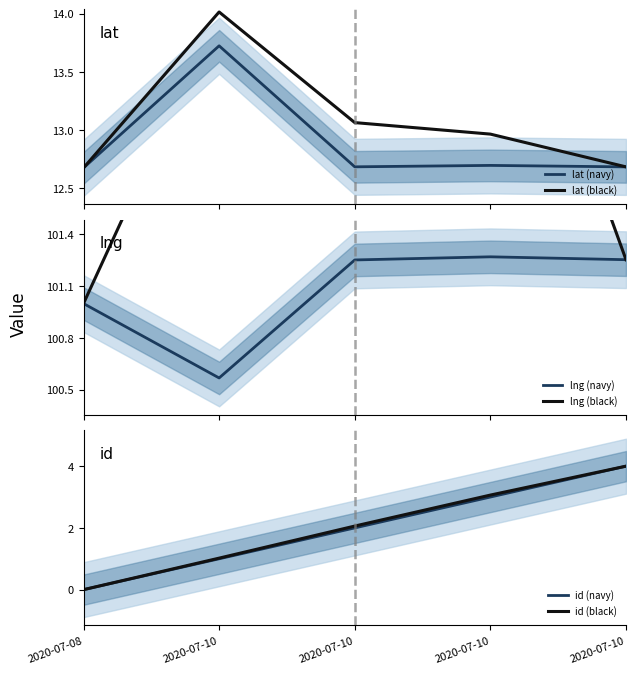

True or false: id (black) and lng (navy) intersect in this chart.

False